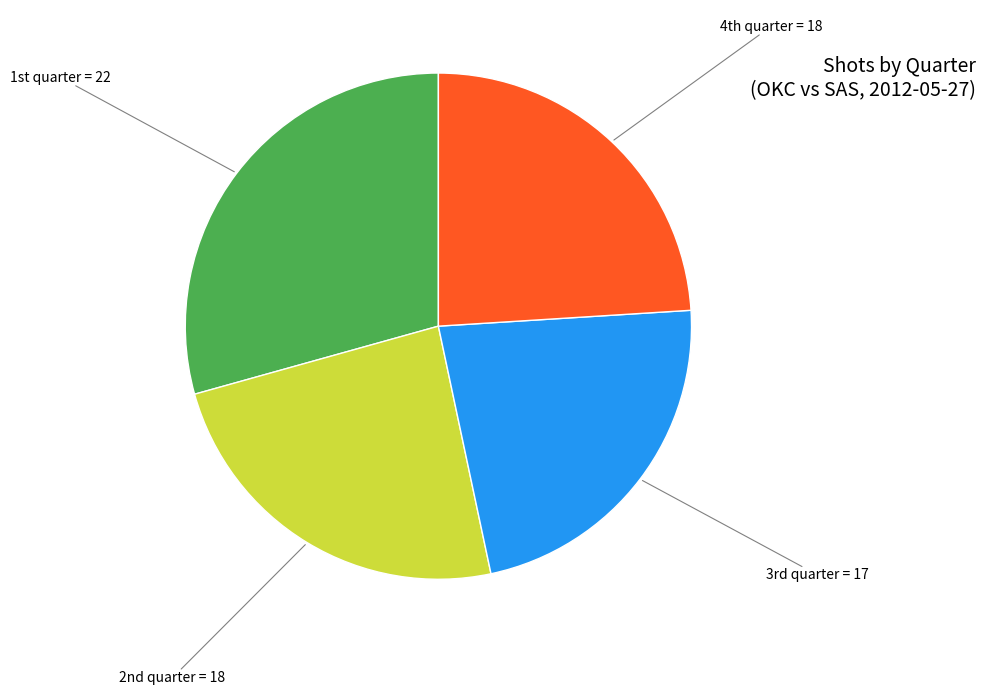

Is there a majority slice in this chart?

No